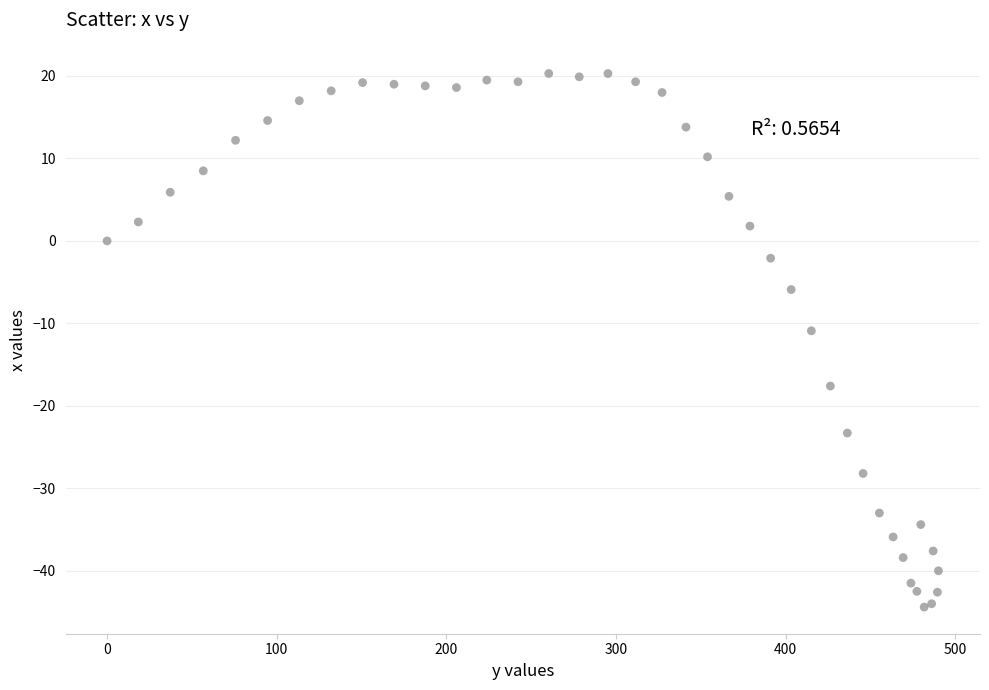

What Y value in the scatter plot is closest to -12?

-10.9